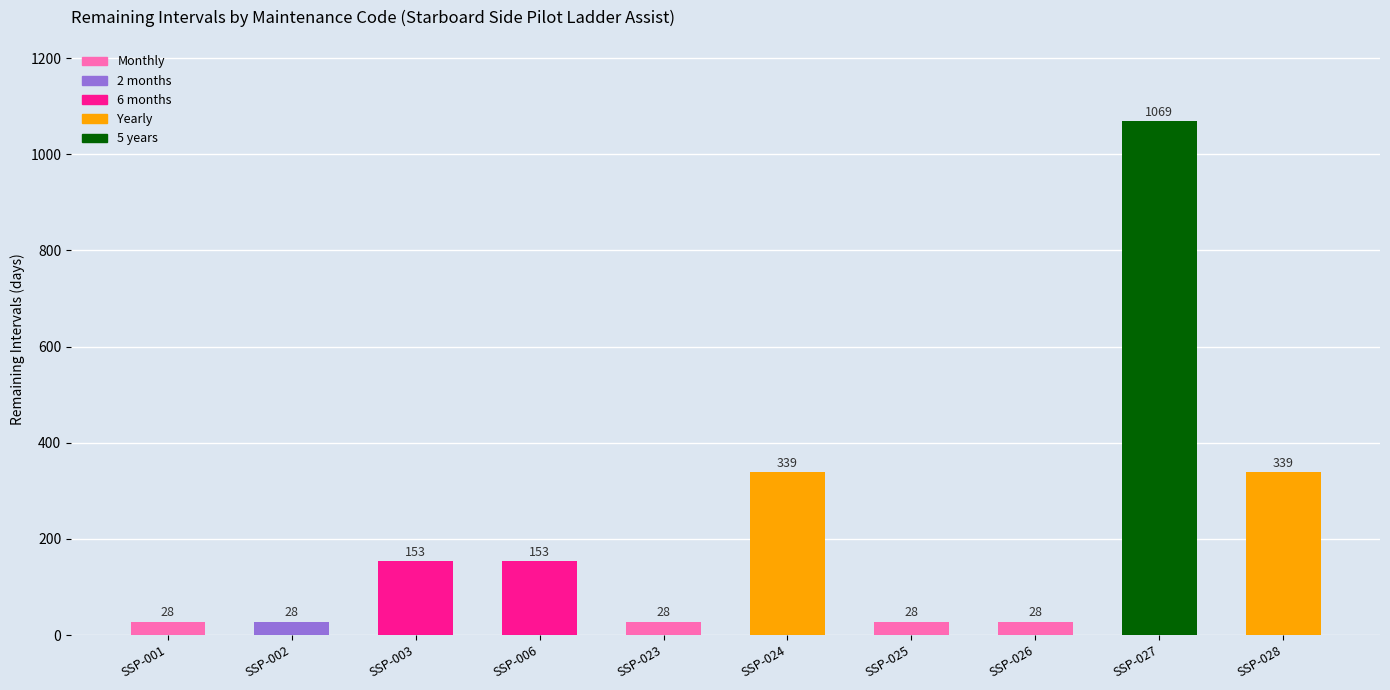

Reading left to right, list all the values displayed in this chart.

28	28	153	153	28	339	28	28	1069	339